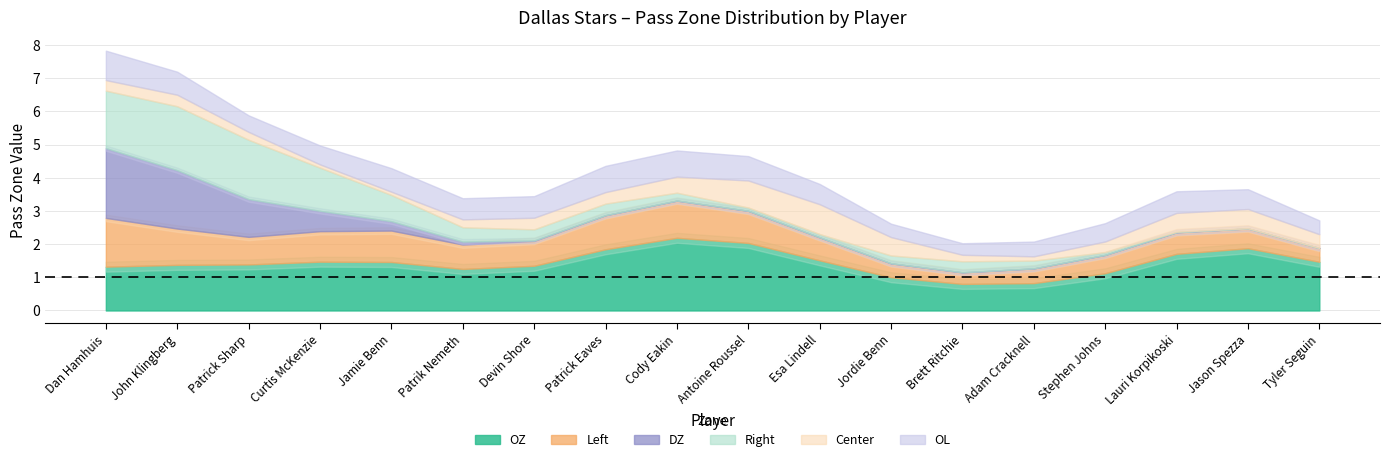

How many data points in OZ are above 1?

8